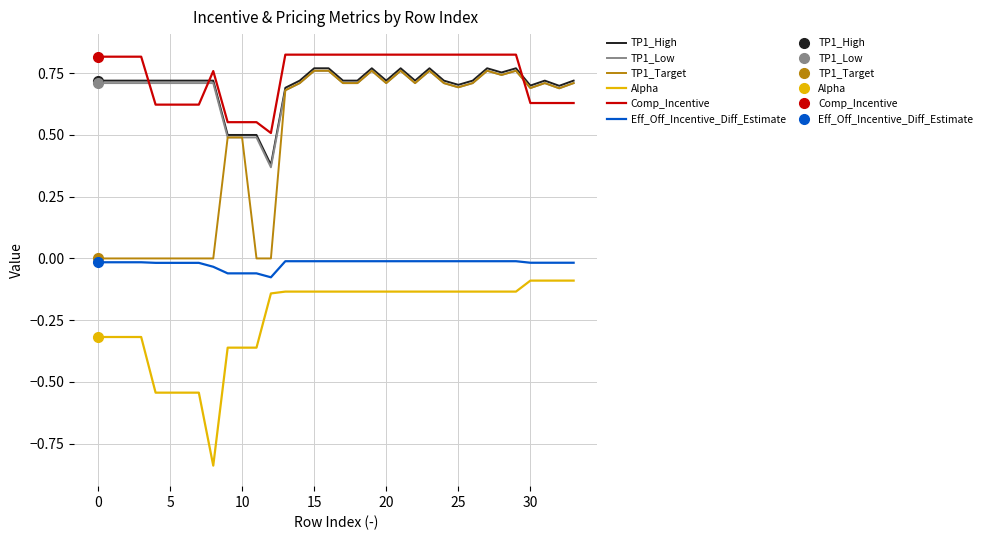

True or false: Alpha and TP1_High cross at least once.

False